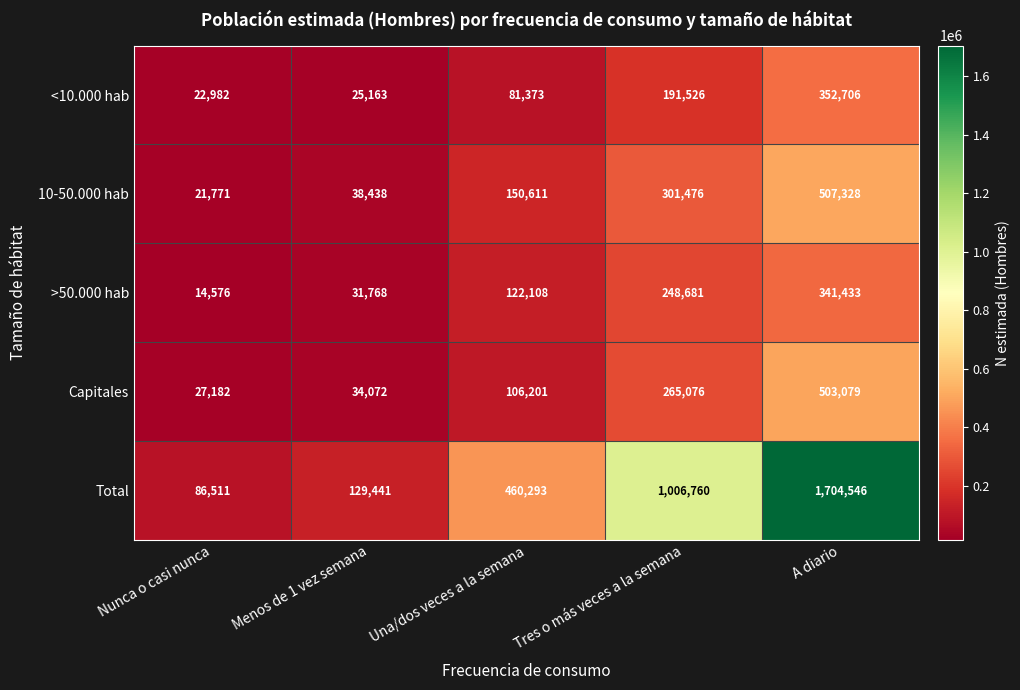

What is the smallest value displayed?

14576